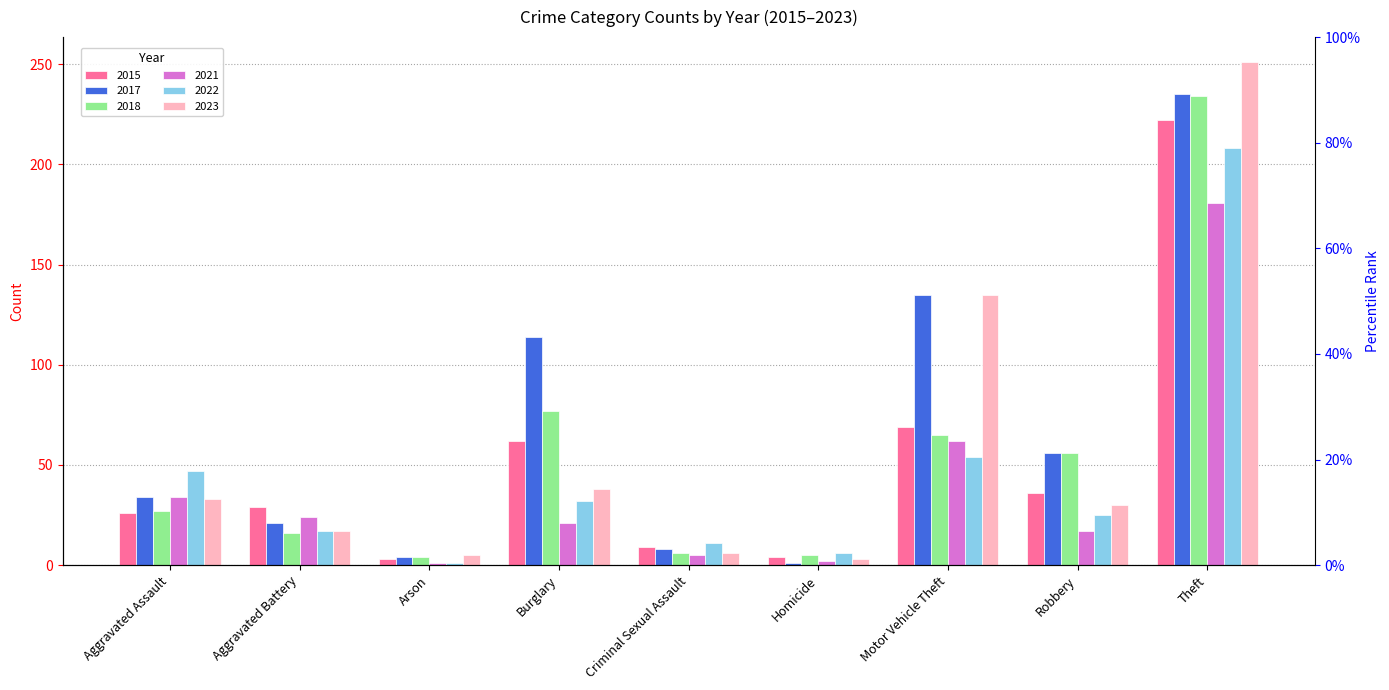

What is the label of the 6th bar from the left?

Homicide